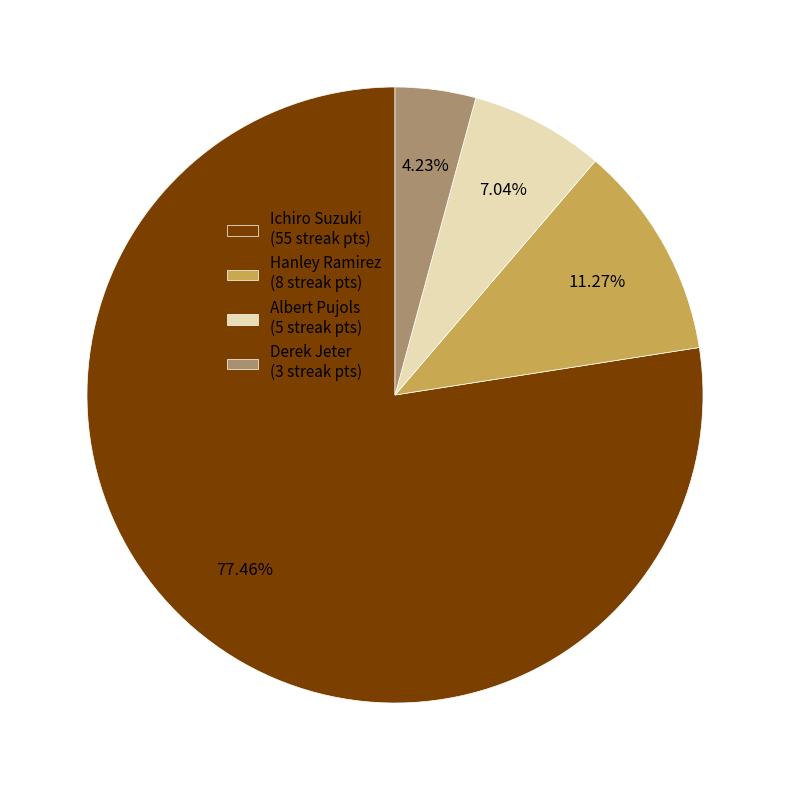

To the nearest percent, what is the combined percentage of Derek Jeter and Hanley Ramirez?

15%